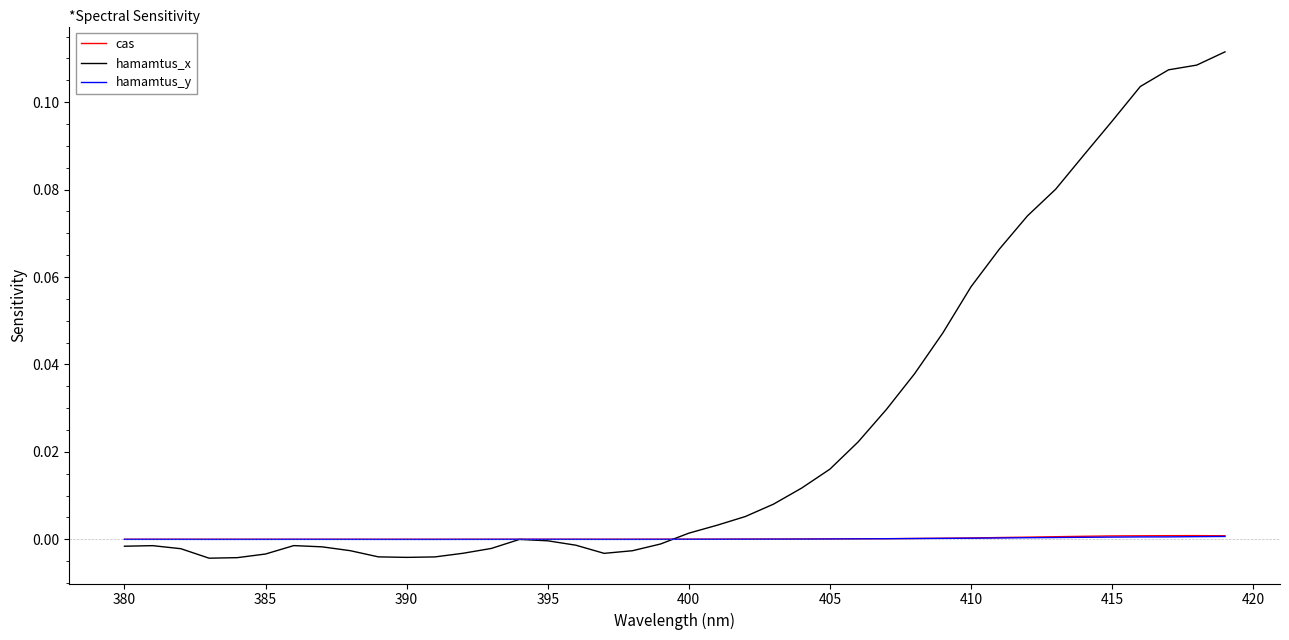

Which series has the widest spread of values?

hamamtus_x